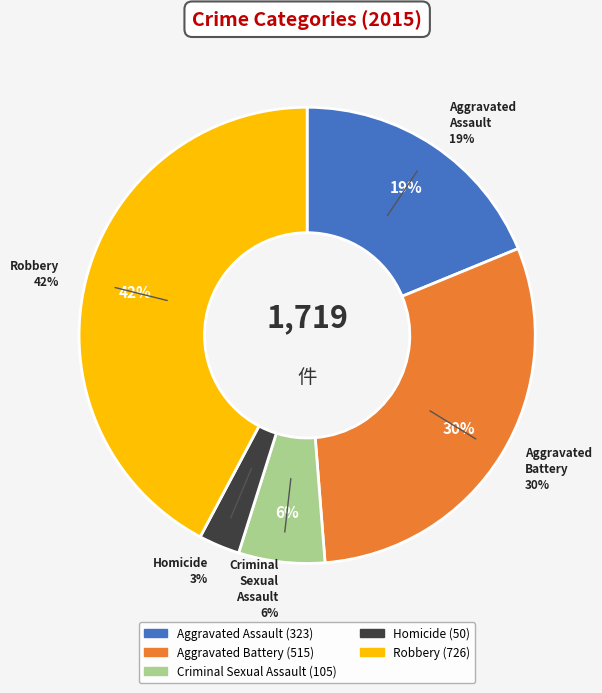

To the nearest percent, what is the difference between the largest and smallest slice percentages?

39%